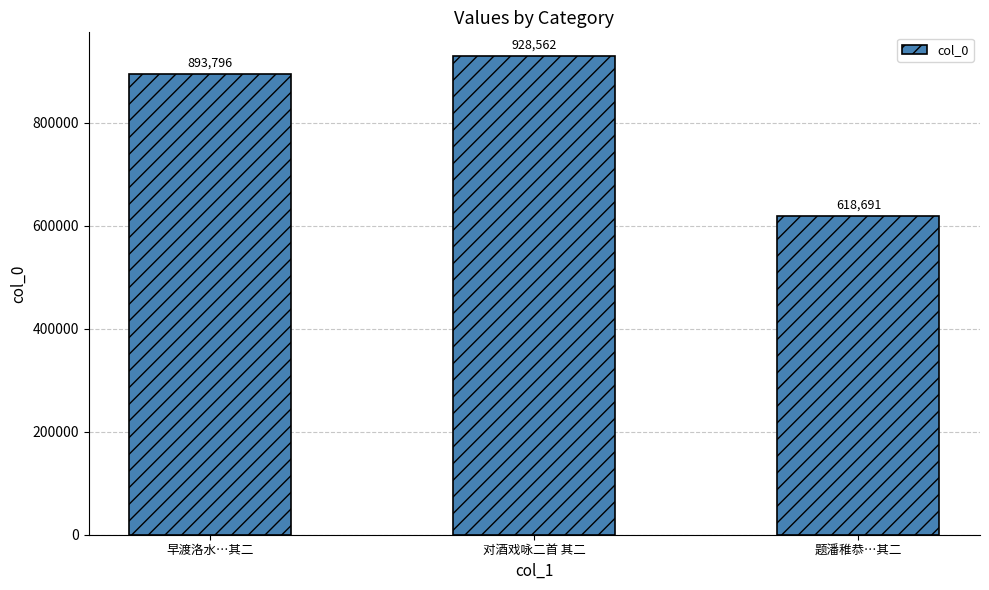

How many data points does each series have?

3